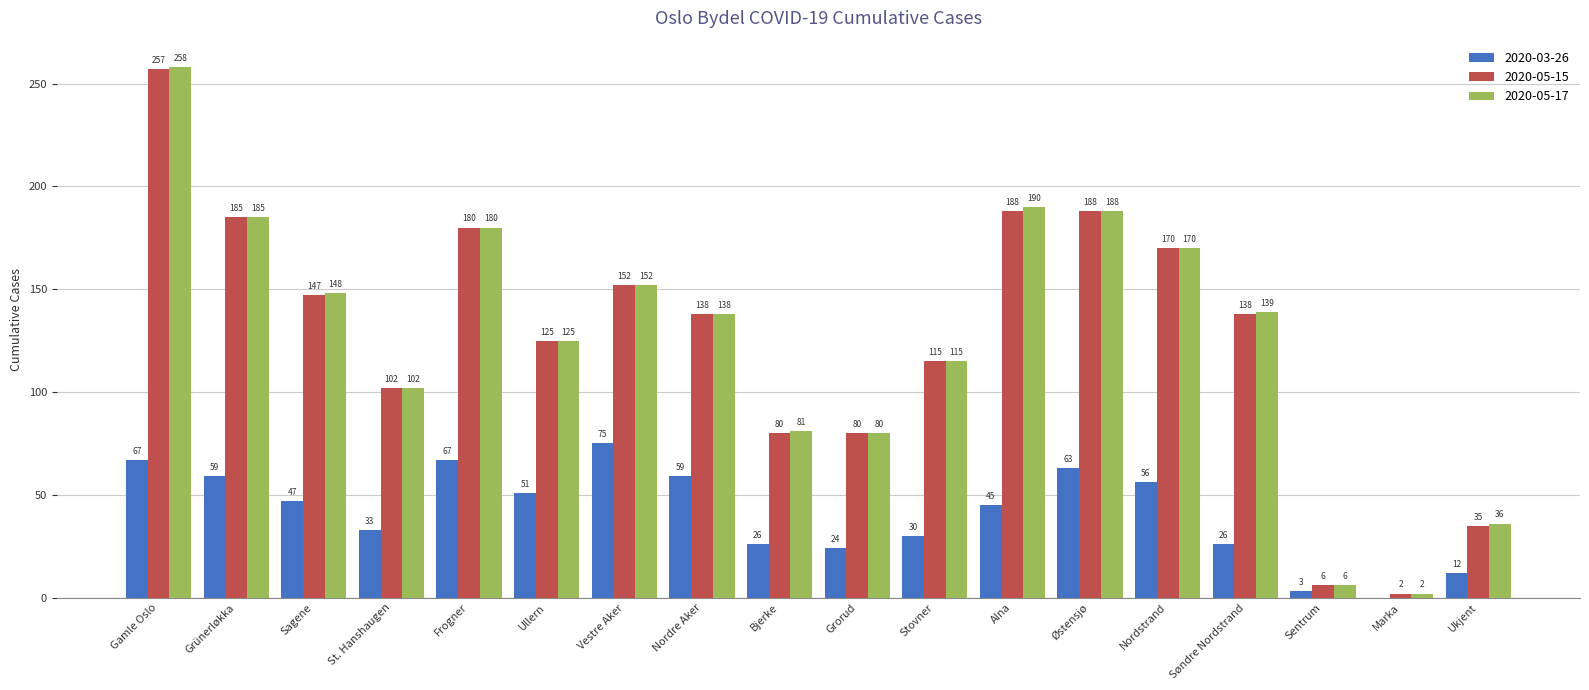

Count the number of categories in the chart.

18